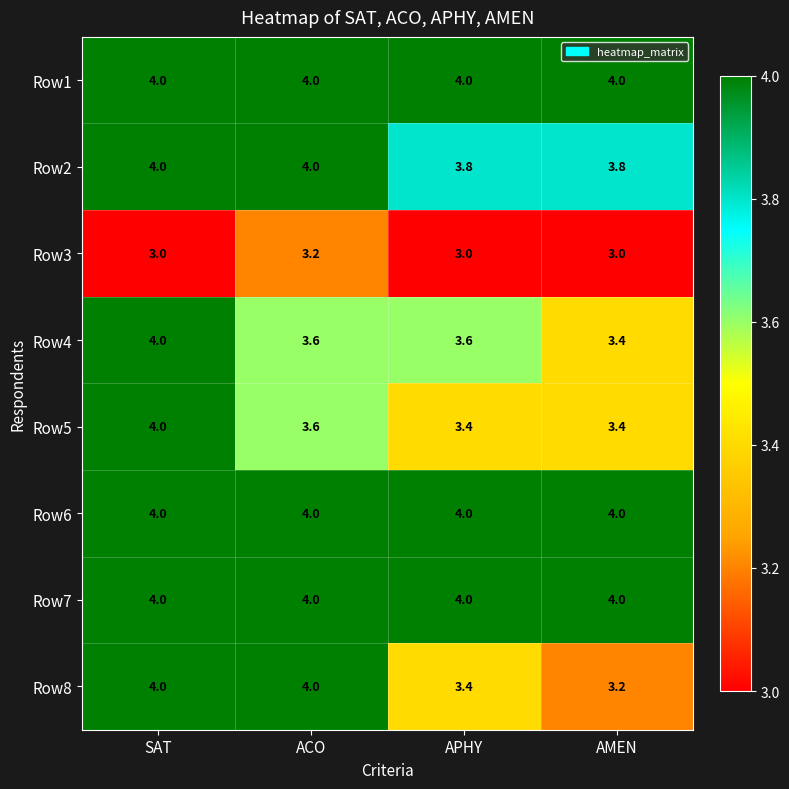

What is the sum of all Row6 values?

16.0